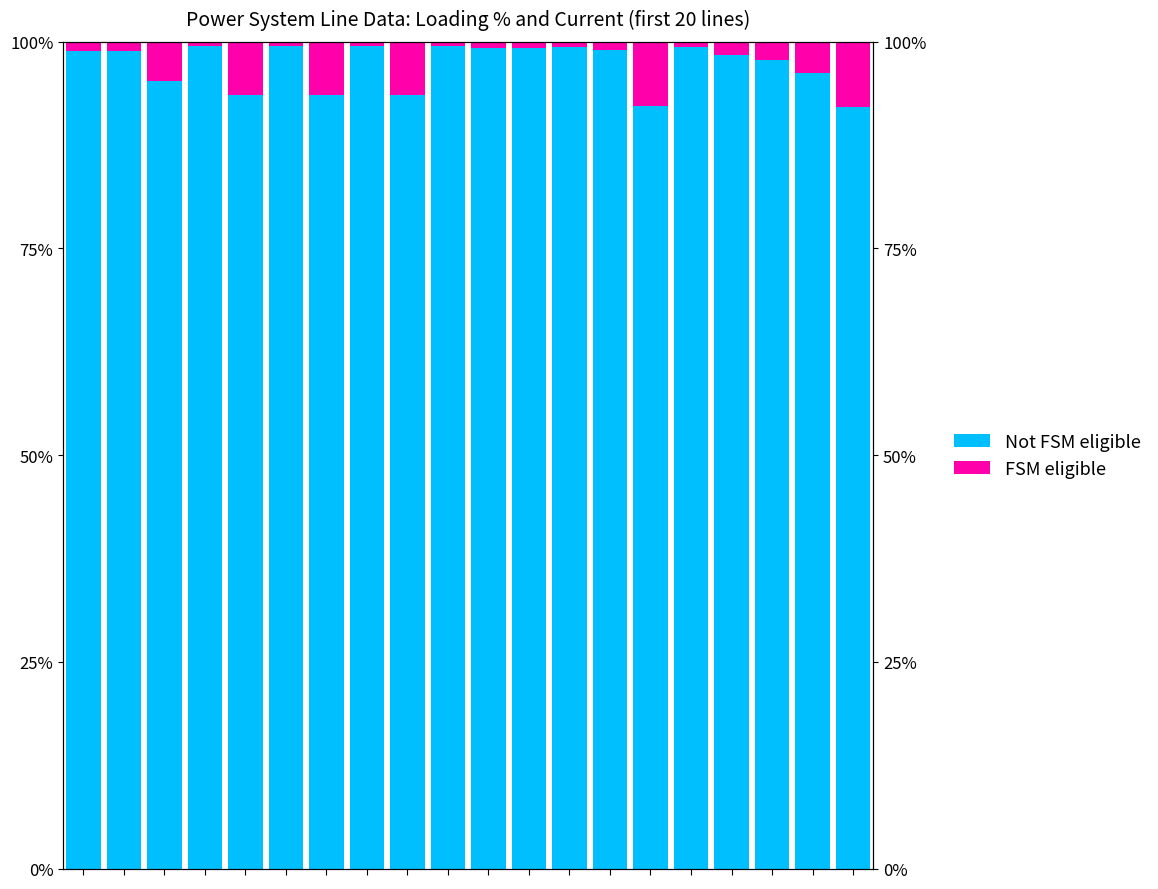

List the series in order of their peak value, lowest first.

FSM eligible, Not FSM eligible